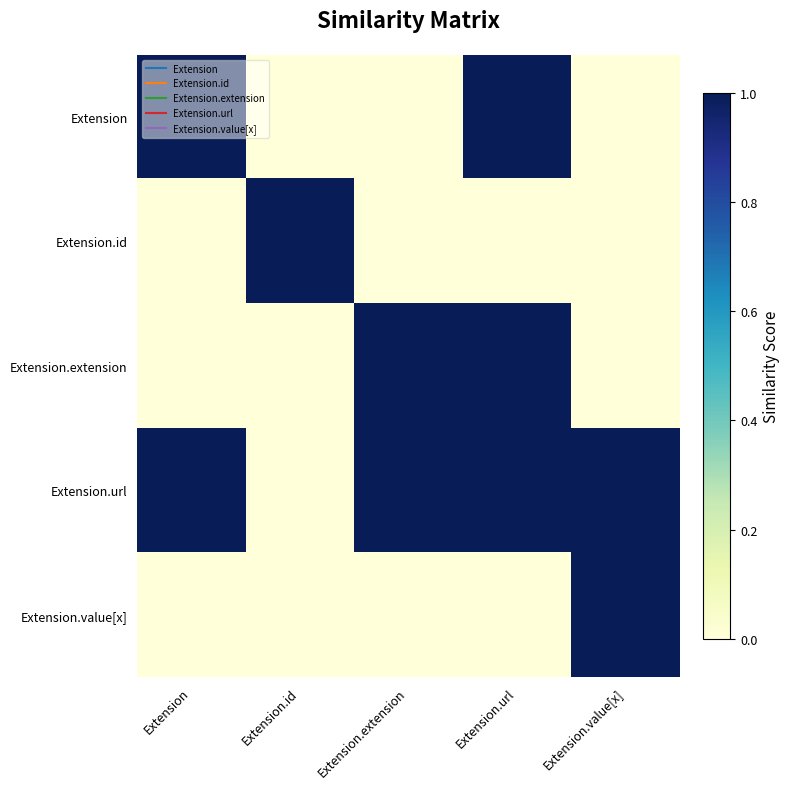

Rank the series by their maximum value, from lowest to highest.

Extension, Extension.id, Extension.extension, Extension.url, Extension.value[x]